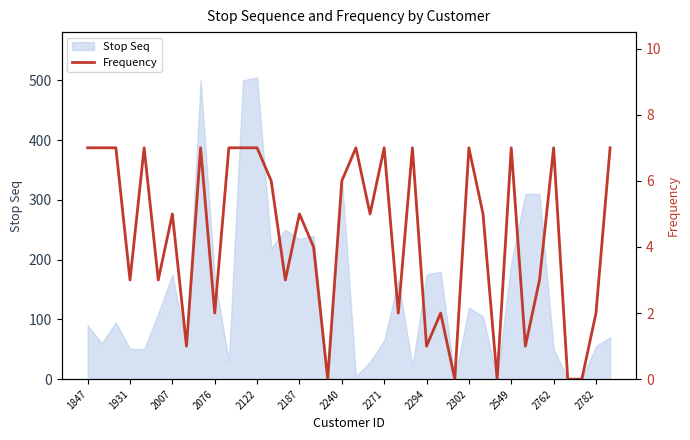

How many data points are less than 5?

17